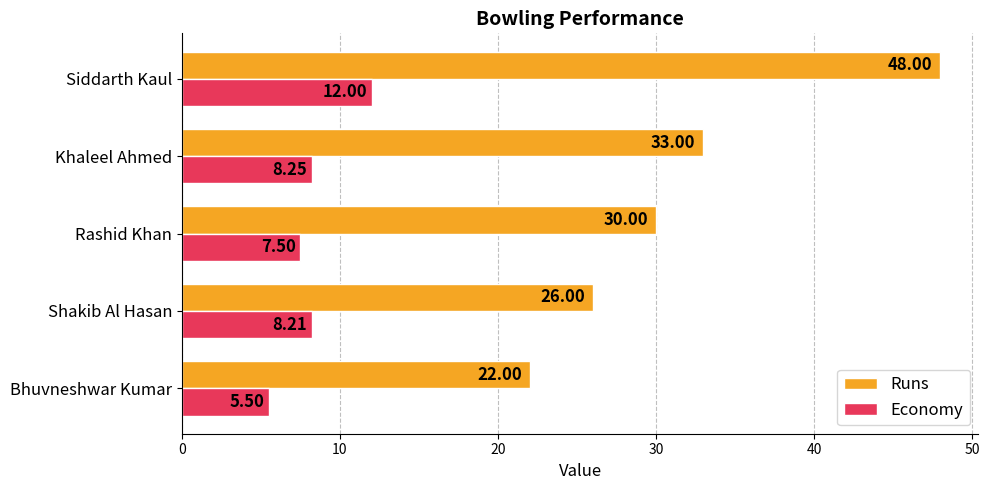

What is the lowest value of the Runs series?

22.0